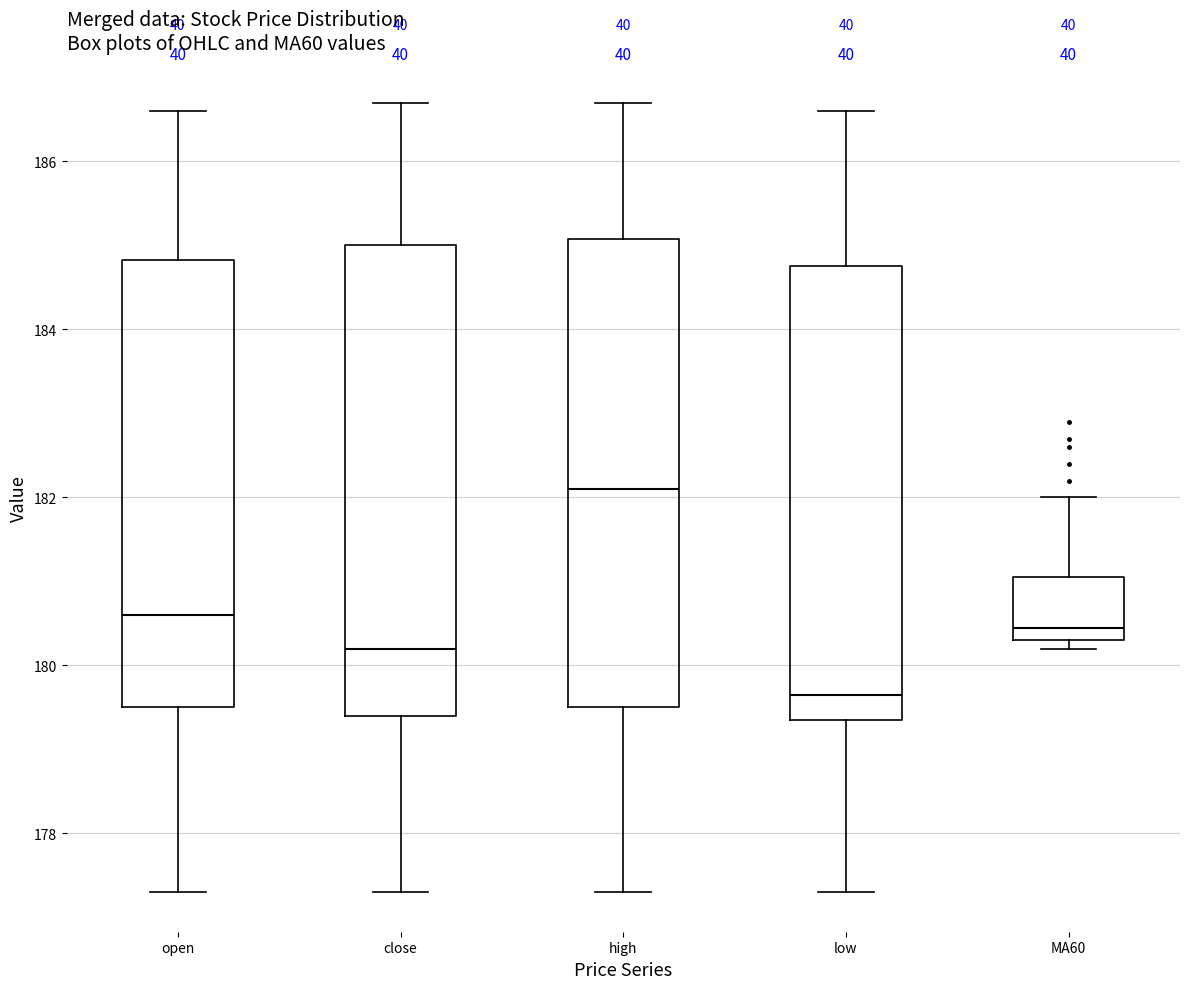

Where does the lower whisker of the box for high end on the y-axis? The values are not printed on the chart, so give them approximately, as read against the axis.

177.4